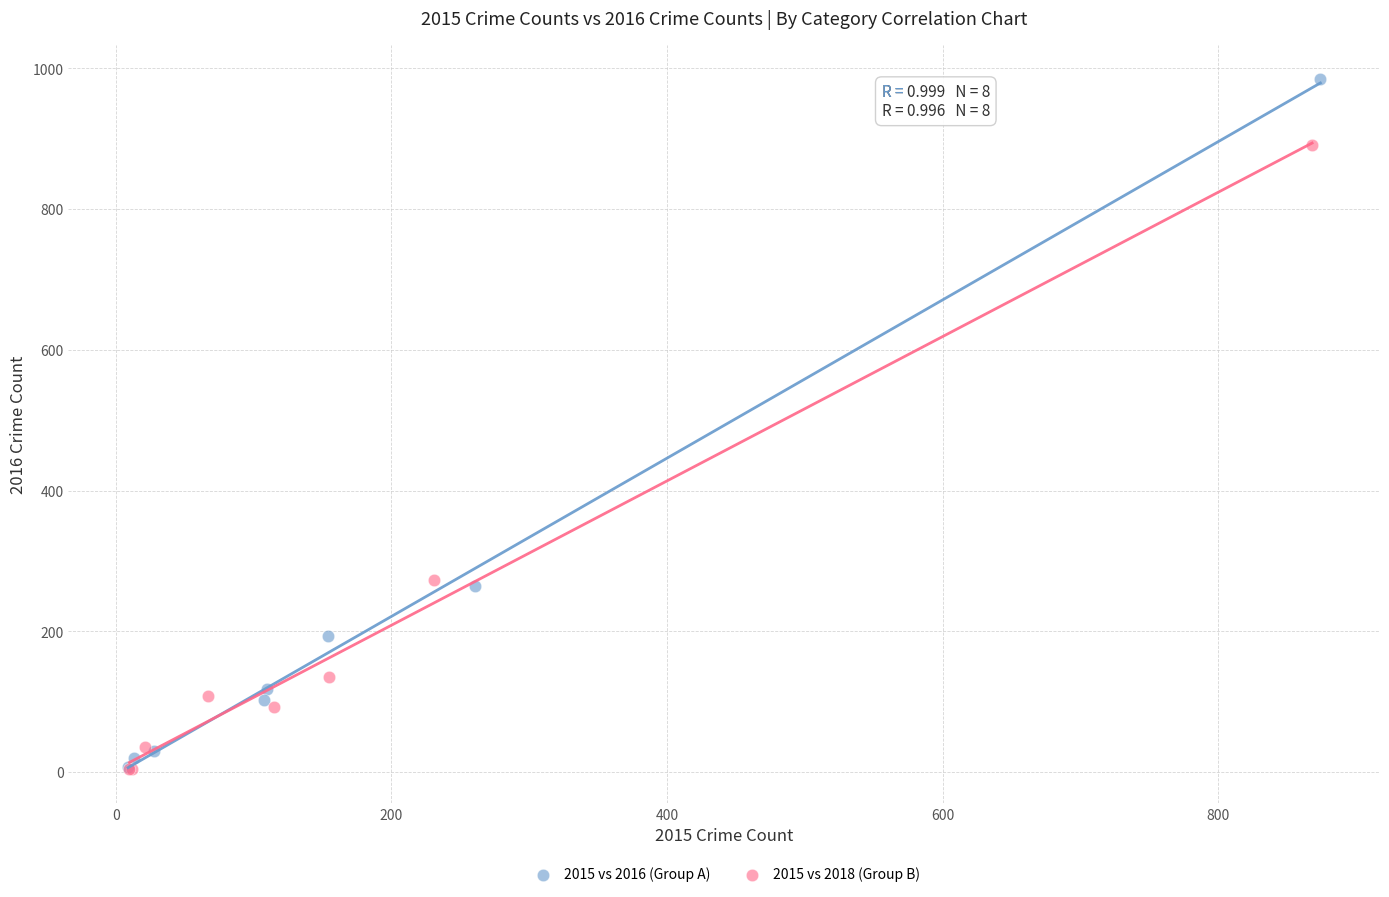

Which series has the largest Y range (max minus min)?

2015 vs 2016 (Group A)